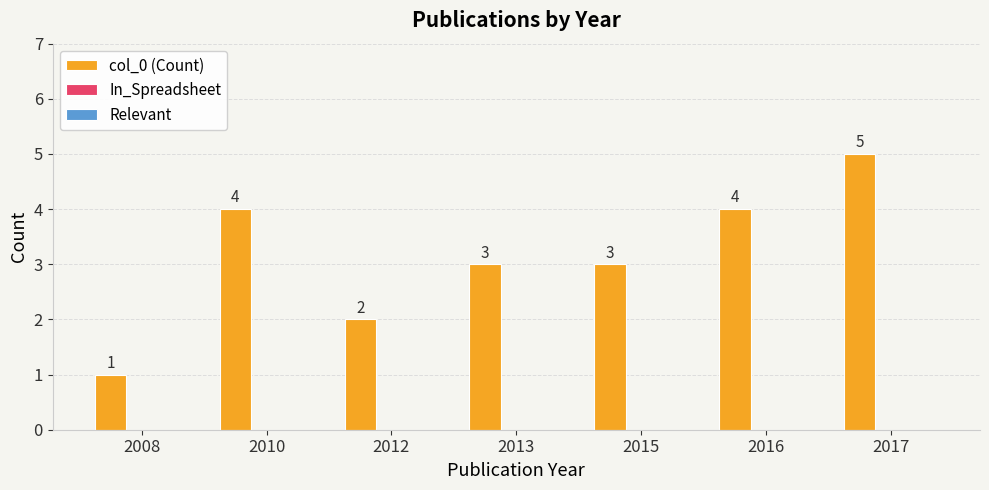

Reading left to right, extract all data points from this chart.

1	4	2	3	3	4	5